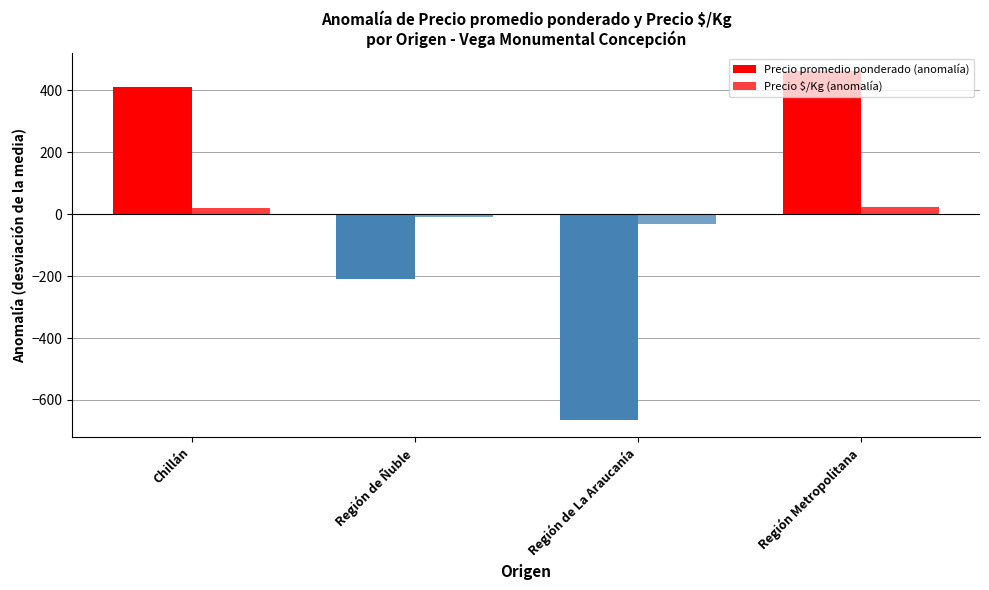

Between Región de Ñuble and Región de La Araucanía, which series saw the biggest shift?

Precio promedio ponderado (anomalía)